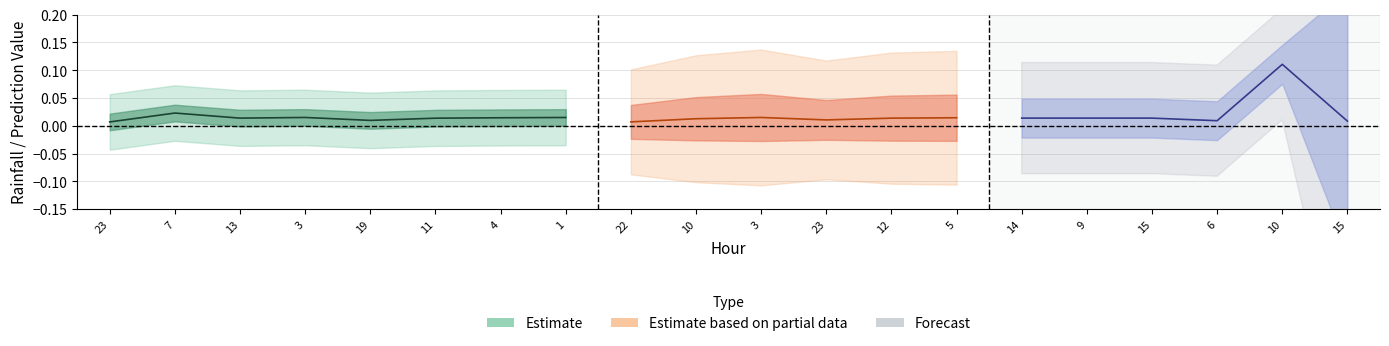

True or false: Predicted next batch rainfall (mm/30min) has more than 2 interior local peaks.

True